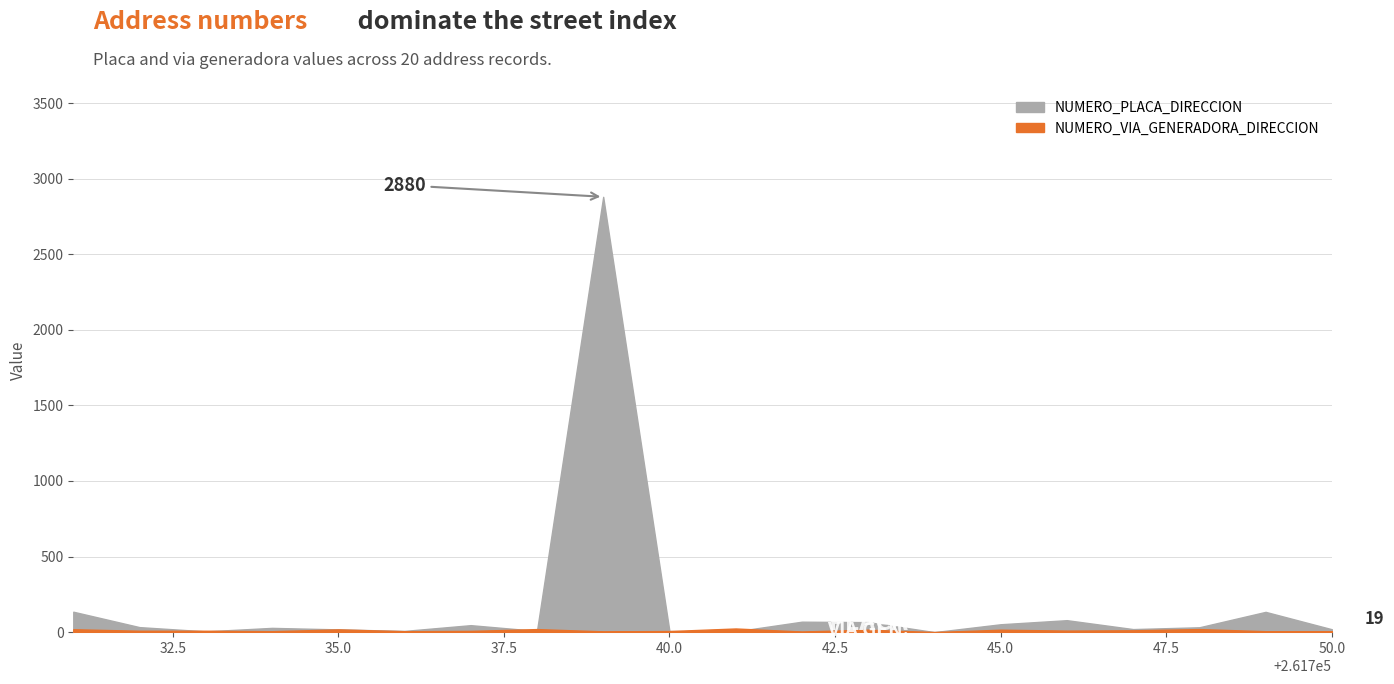

What is the average value of the NUMERO_VIA_GENERADORA_DIRECCION series?

11